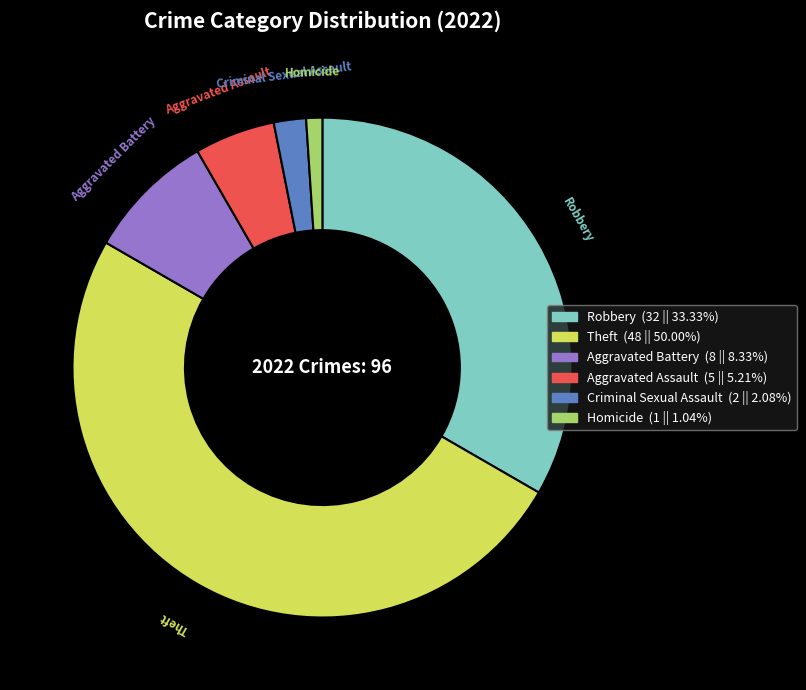

Is the sum of Aggravated Battery and Homicide greater than half?

No